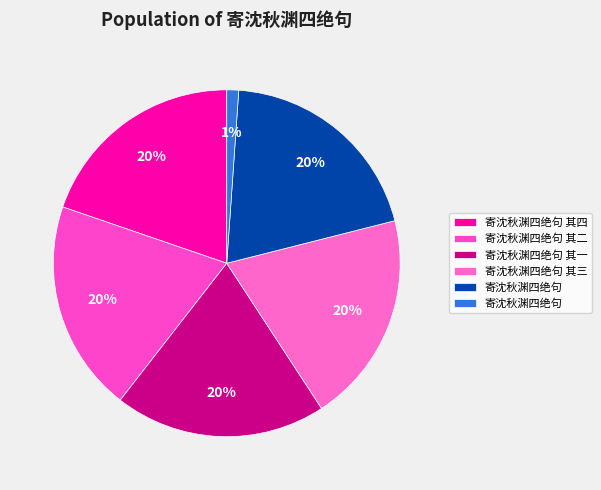

Which category has the smallest portion of the pie?

寄沈秋渊四绝句